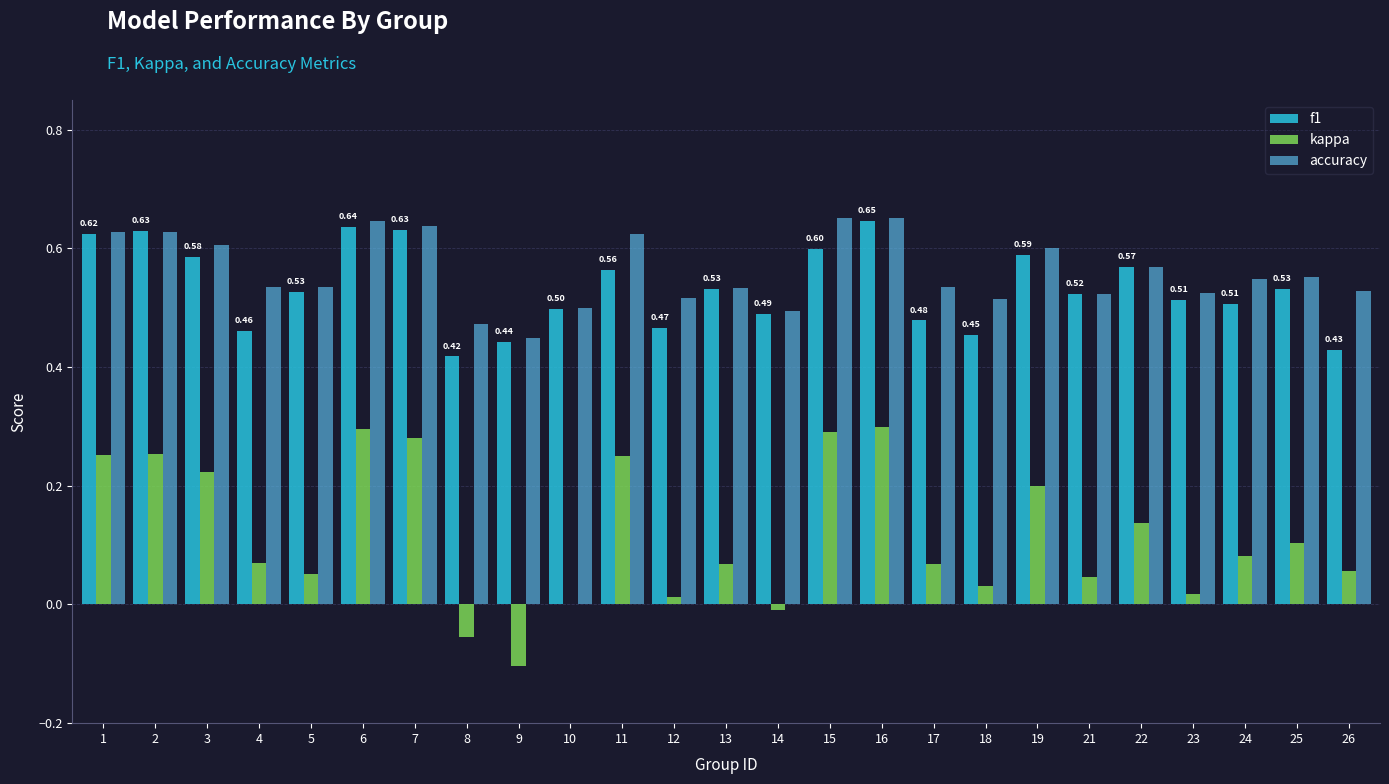

Which series changed the most between 7 and 17?

kappa